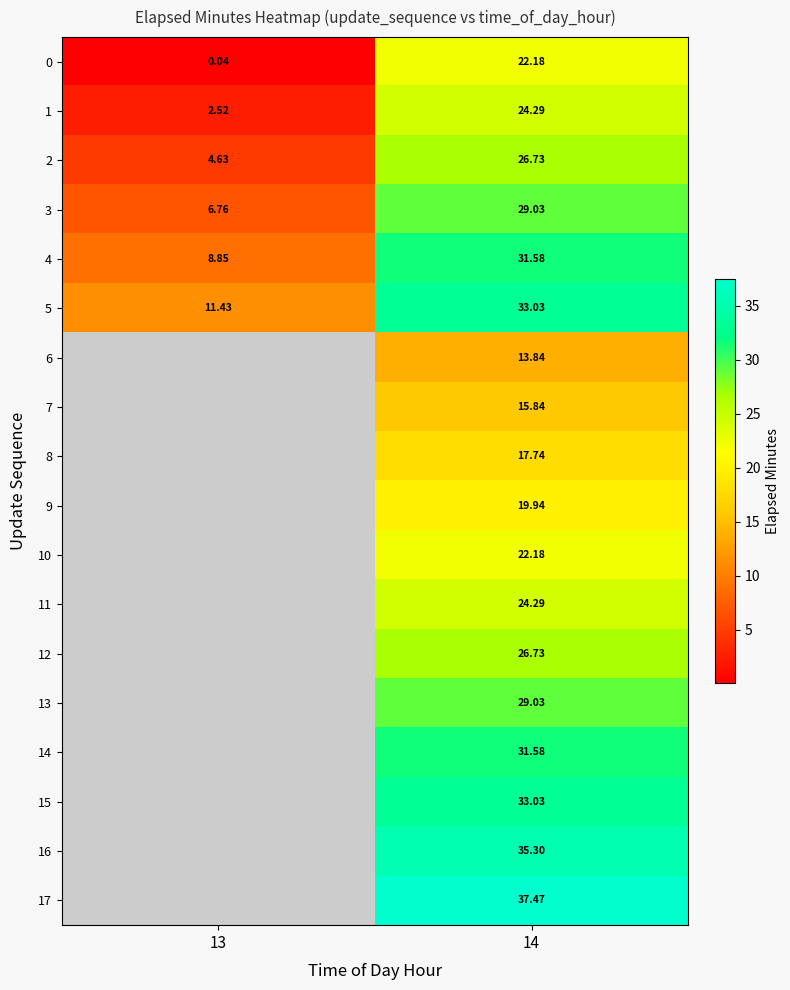

At which label does 16 first exceed 35?

14